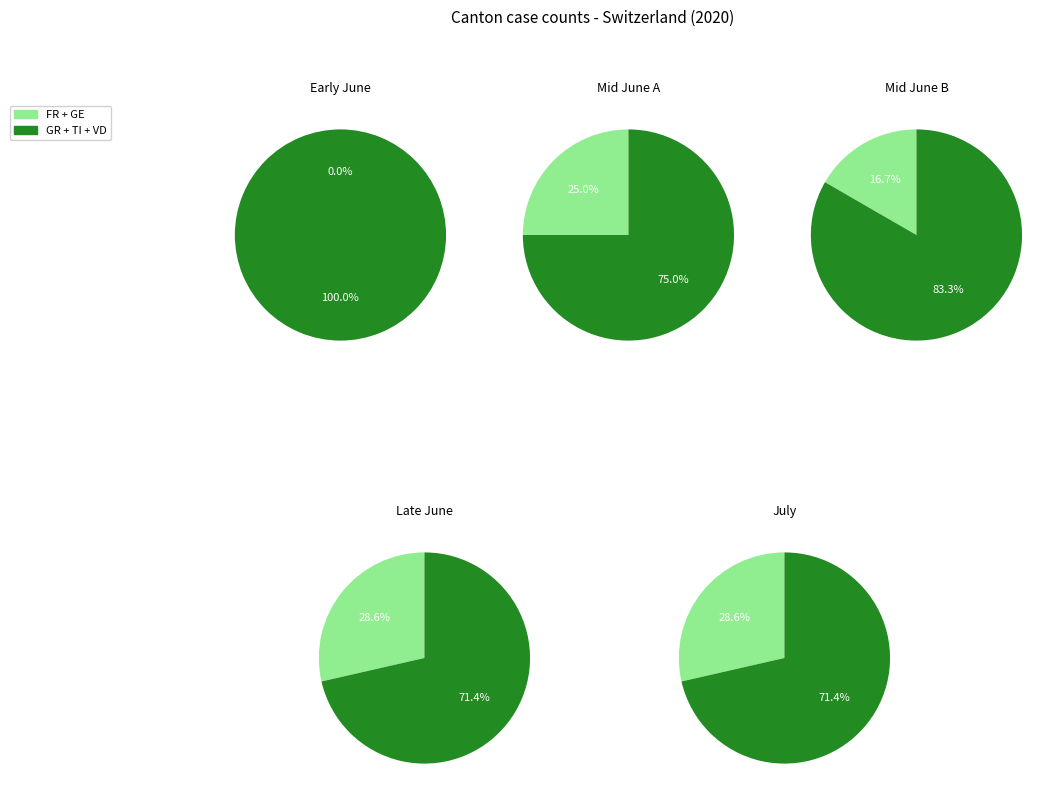

To the nearest percent, what is the difference between the 3 and 16 slice percentages?

3%